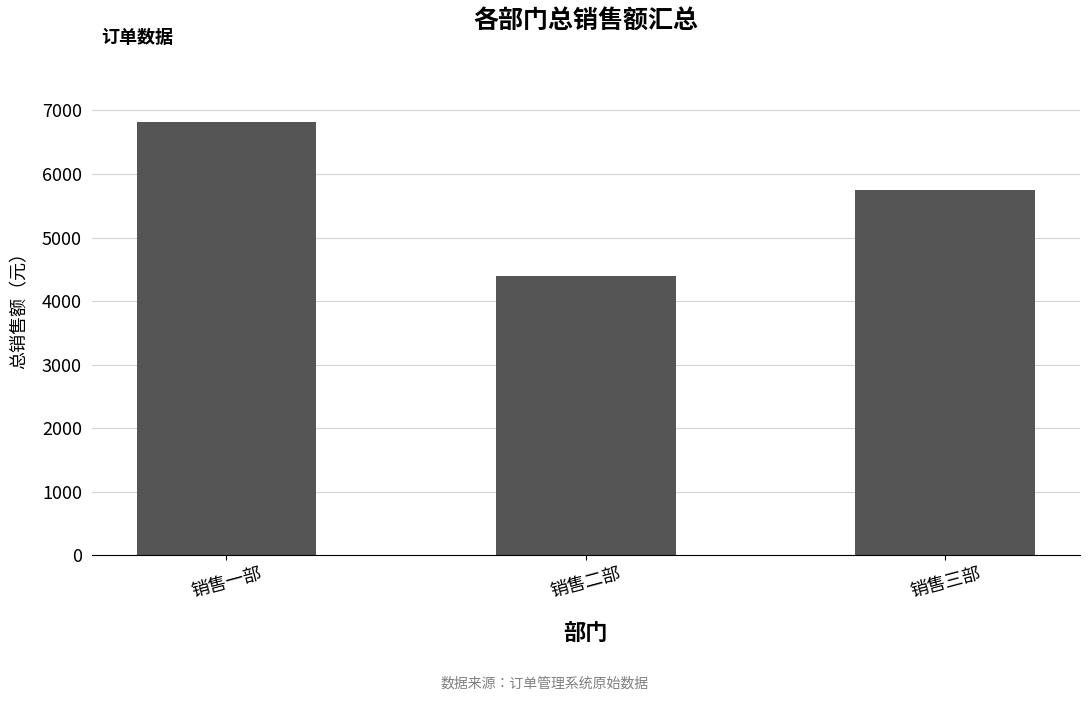

Reading left to right, transcribe all the data shown in this chart.

6818.8	4401.7	5744.0